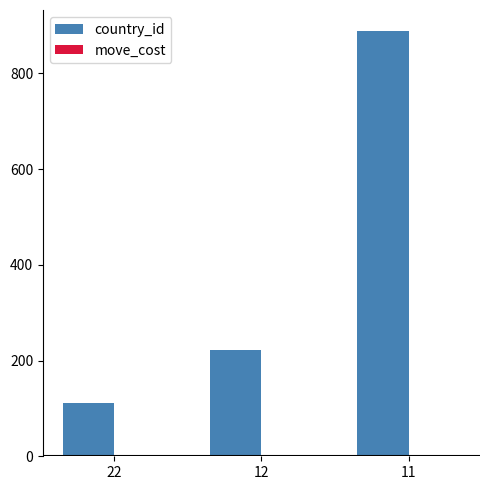

What is the sum of all country_id values?

1222